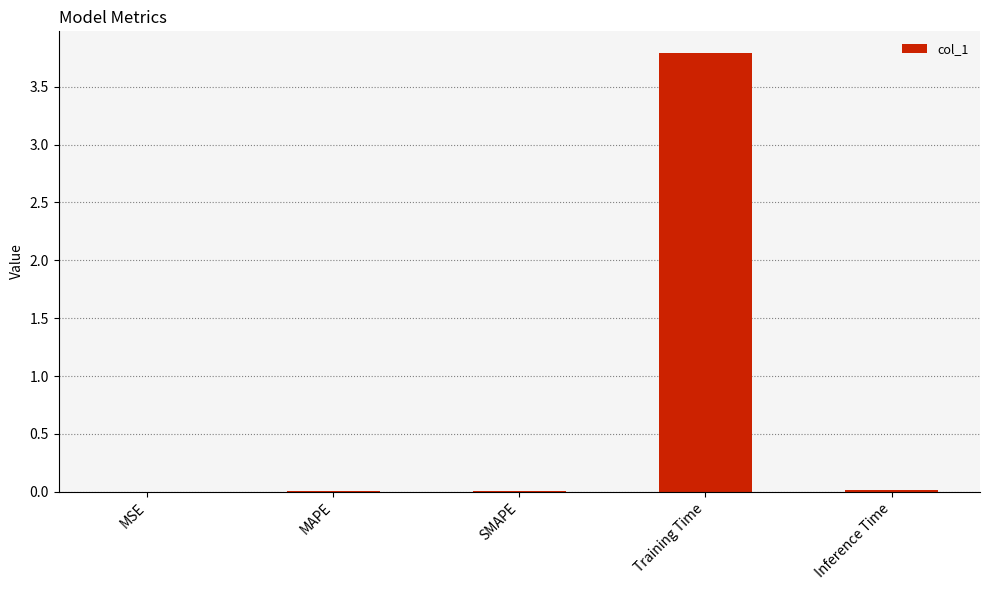

What value does the data have at Training Time?

3.8